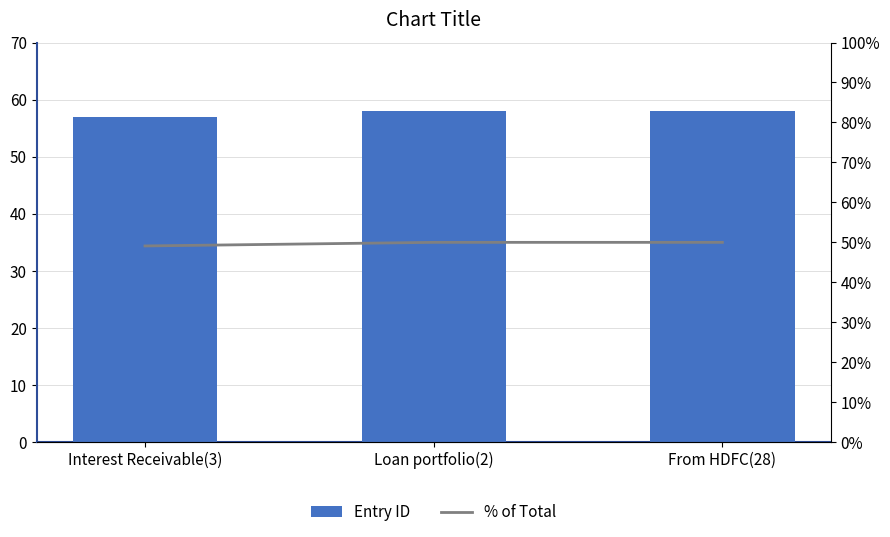

What is the difference between the second highest and minimum values in the Entry ID series?

1.0